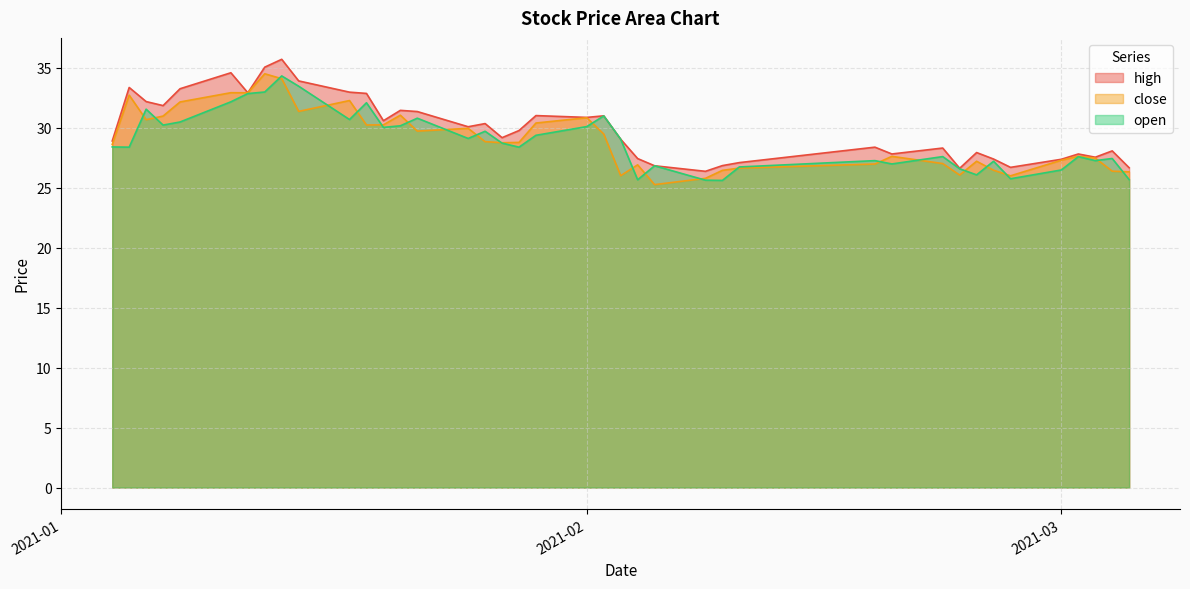

What is the minimum value for close?

25.3